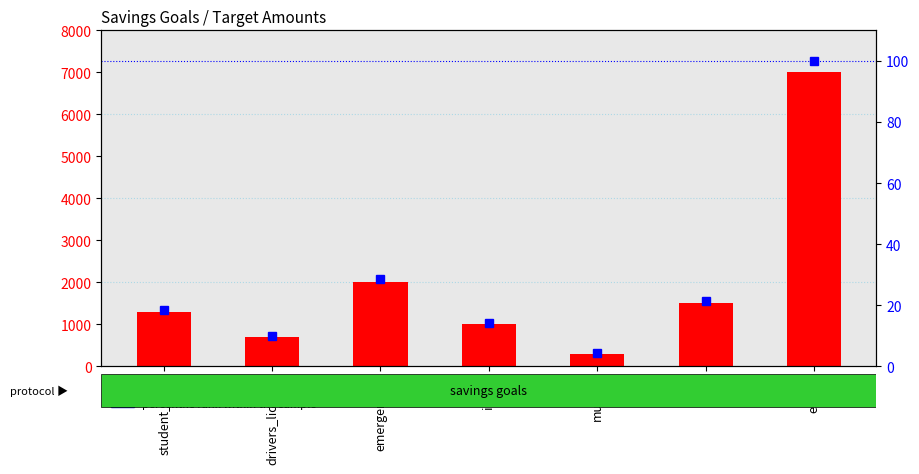

Which series changed the most between munich and peru?

target